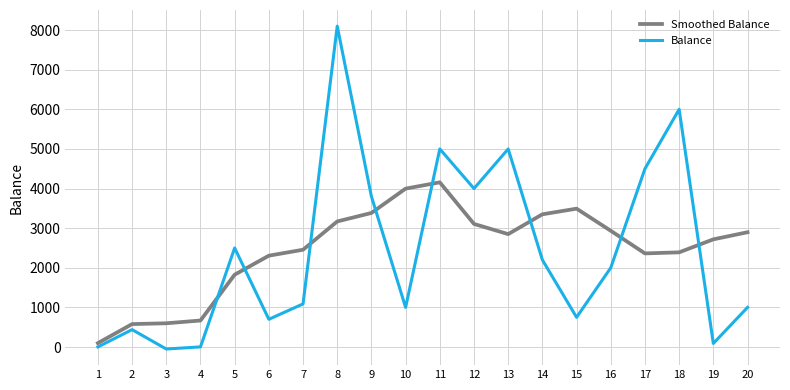

What is the difference between the second highest and second lowest values in the Smoothed Balance series?

3419.3